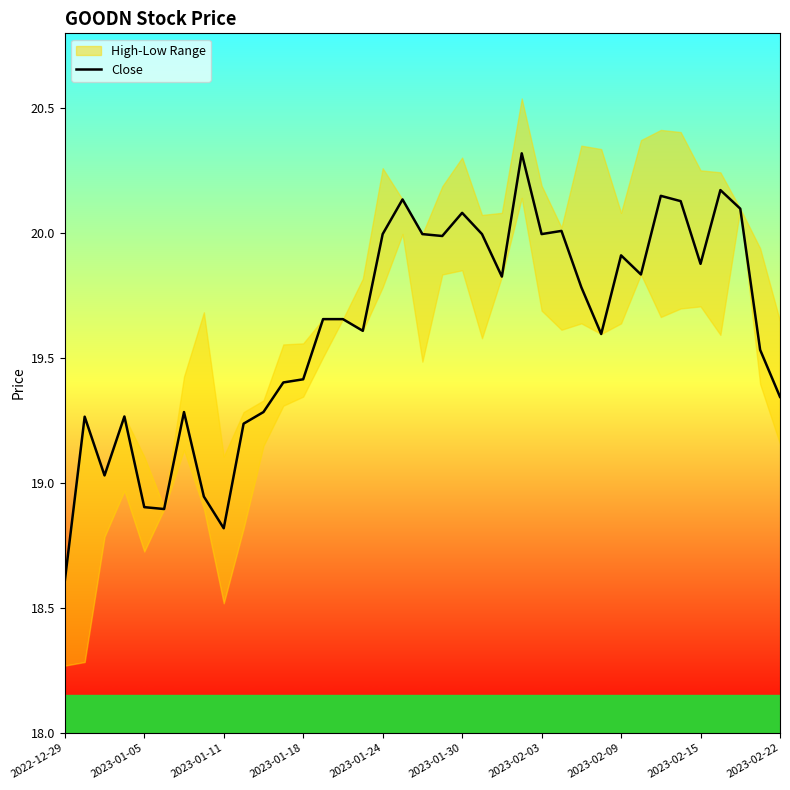

What is the lowest value of the Close series?

18.6